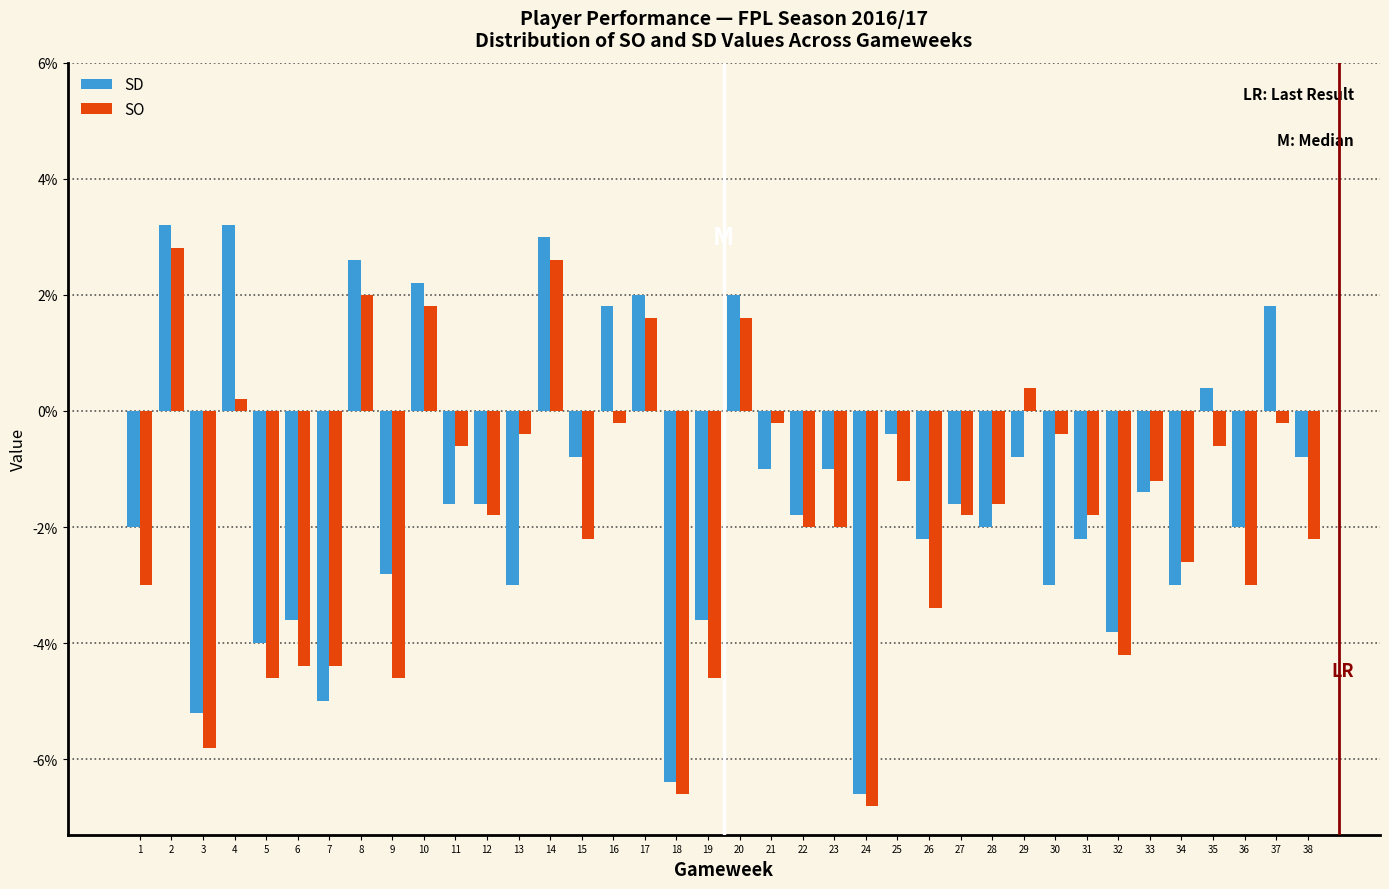

Is the value of SO at 17 greater than the value of SD at 15?

Yes